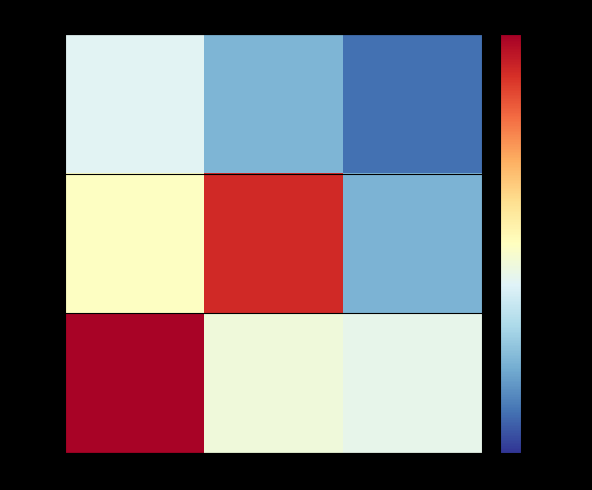

The value of row_1 at col_2 is -0.6. True or false?

True